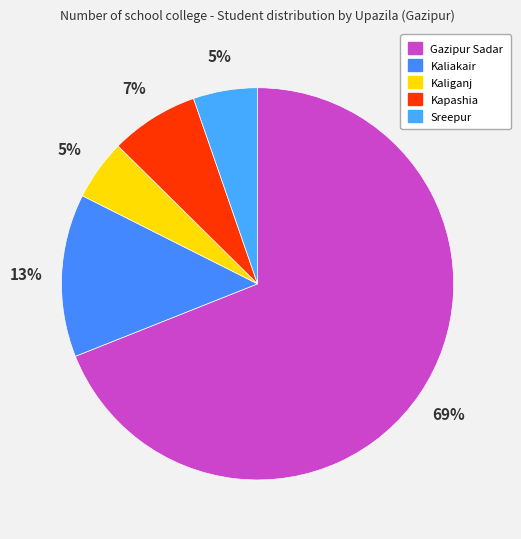

What is the smallest slice in the pie chart?

Kaliganj